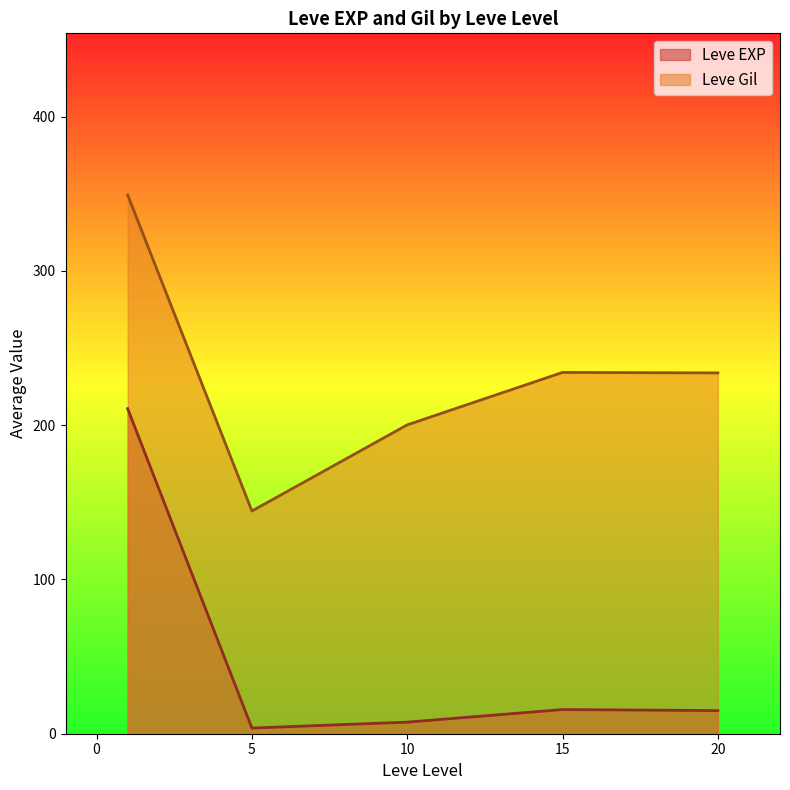

True or false: Leve Gil and Leve EXP cross at least once.

False